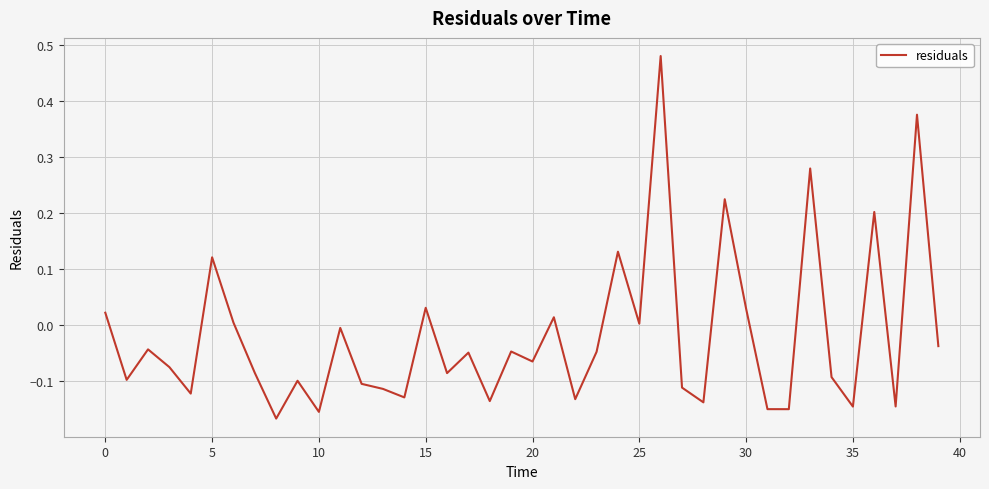

What is the difference between the maximum and minimum values?

0.6